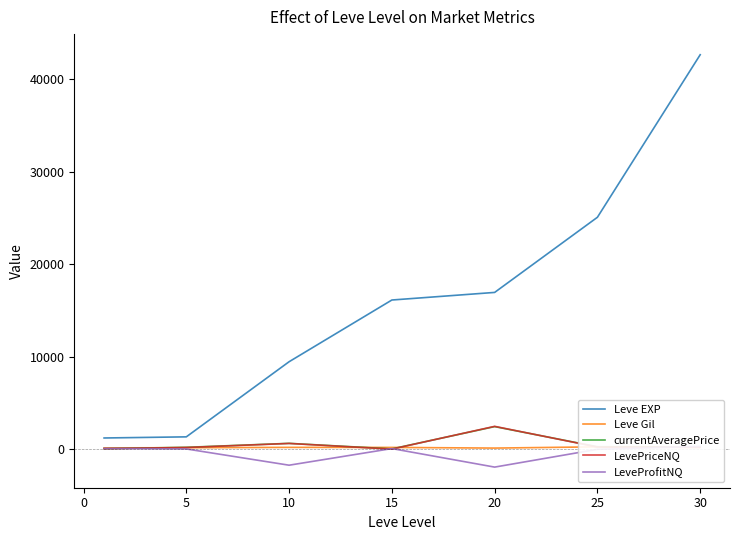

True or false: currentAveragePrice and Leve EXP cross at least once.

False